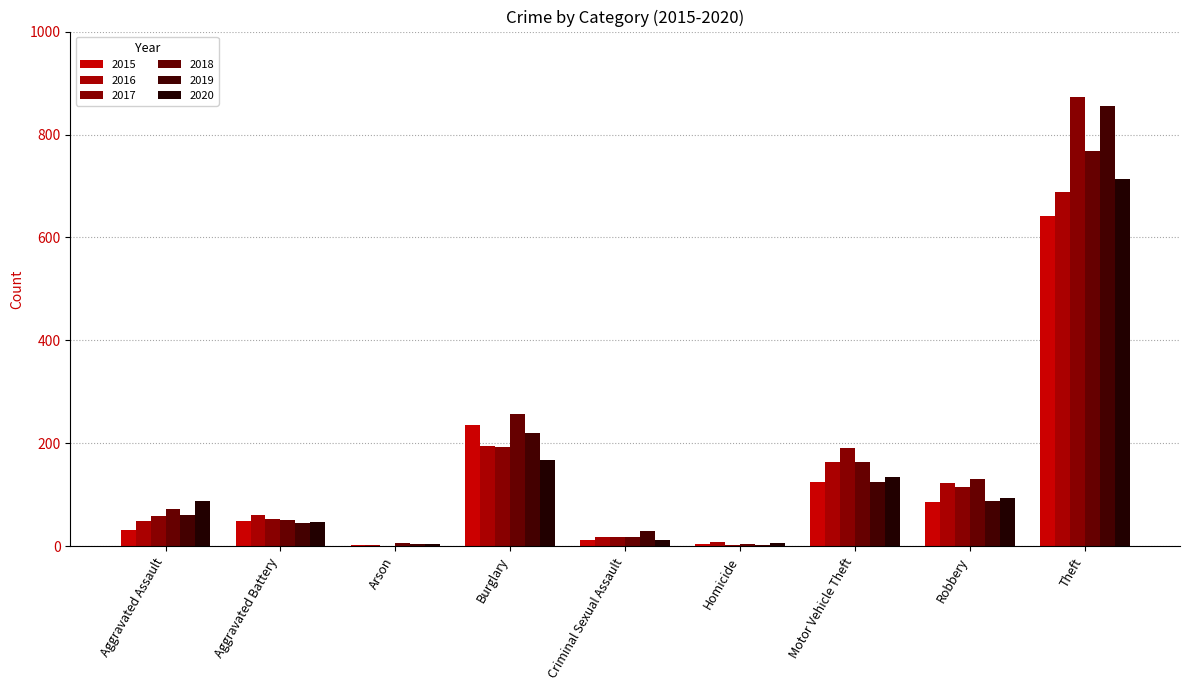

What position from the left is Aggravated Assault?

1